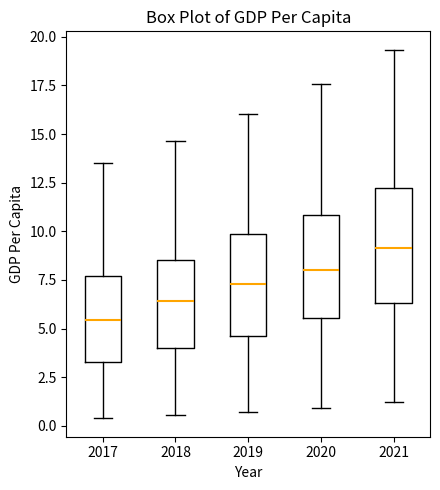

Where is the lower edge of the box at x = 2020 on the y-axis? The values are not printed on the chart, so give them approximately, as read against the axis.

5.5